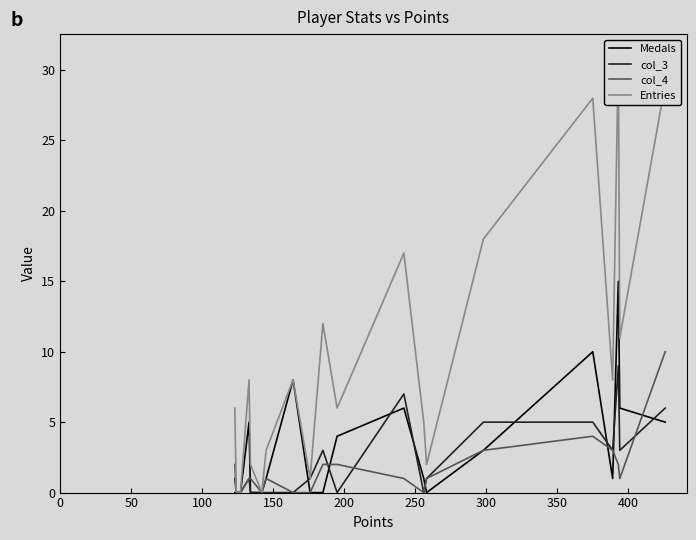

True or false: col_4 and Entries intersect in this chart.

False